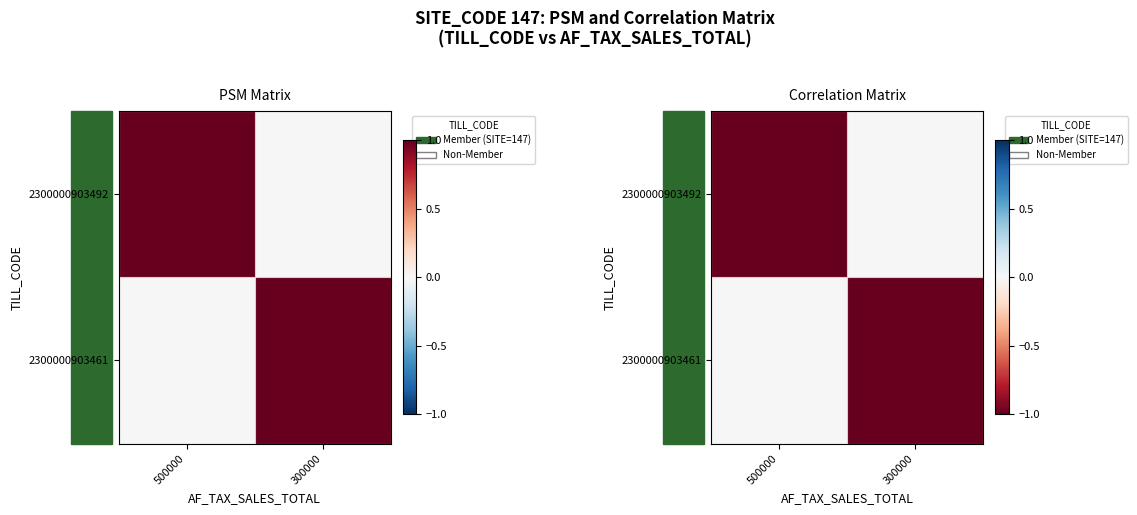

How many values in the 2300000903492 series are below 0?

1